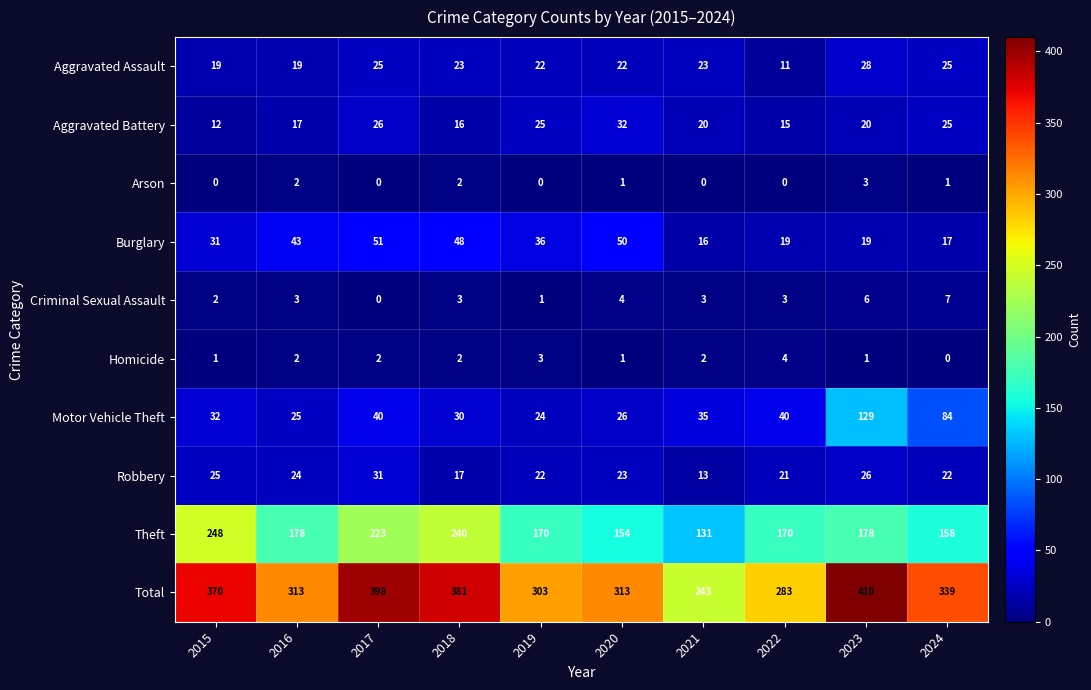

What is the difference between the second highest and minimum values in the Theft series?

109